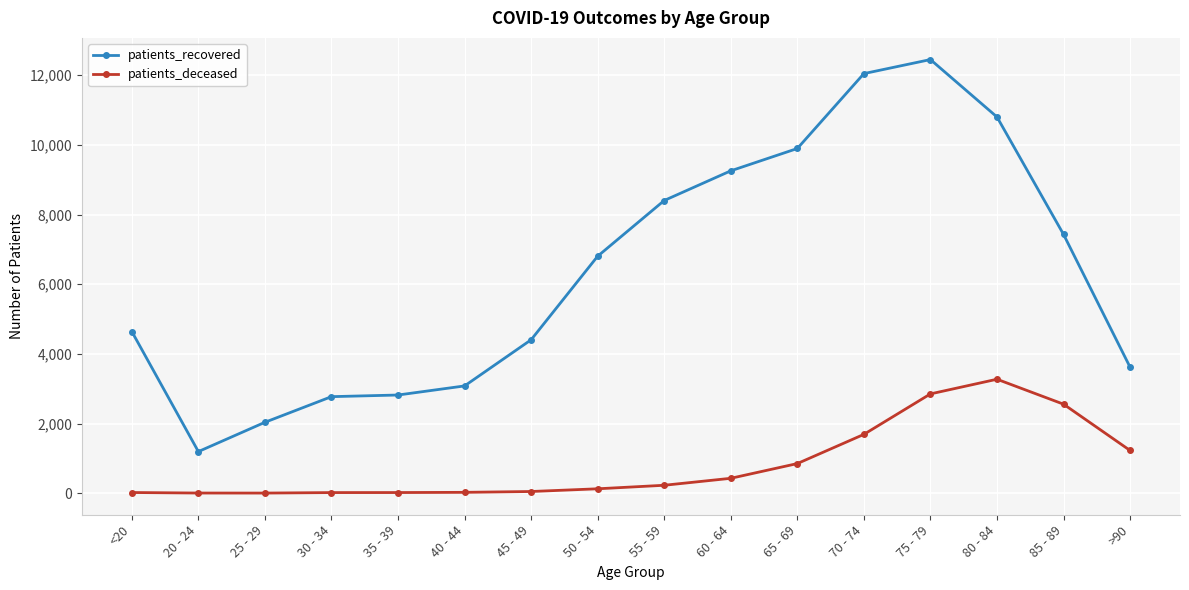

How many distinct data groups are displayed?

2